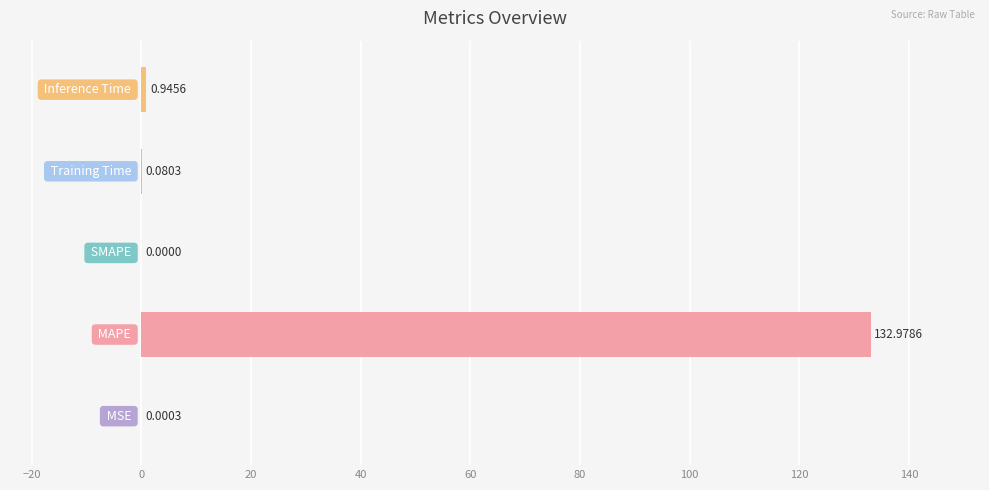

Count the number of values greater than 0.

4